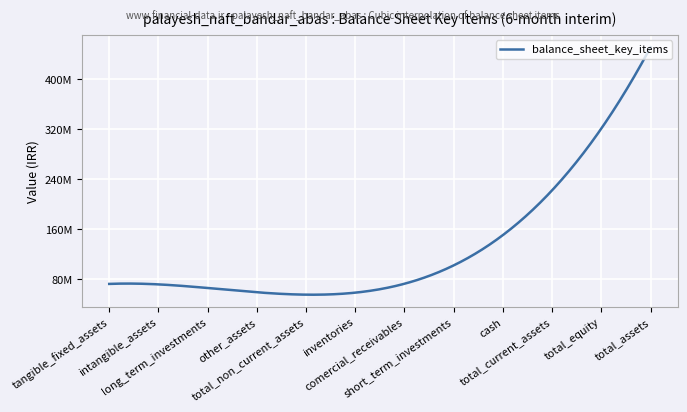

Does the chart have visible grid lines?

Yes